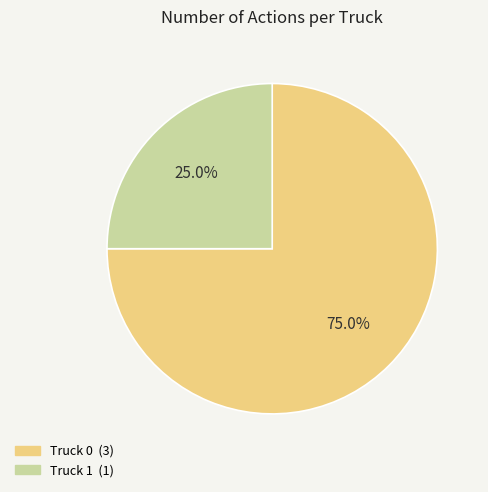

What percentage do Truck 1 and Truck 0 together represent?

100.0%